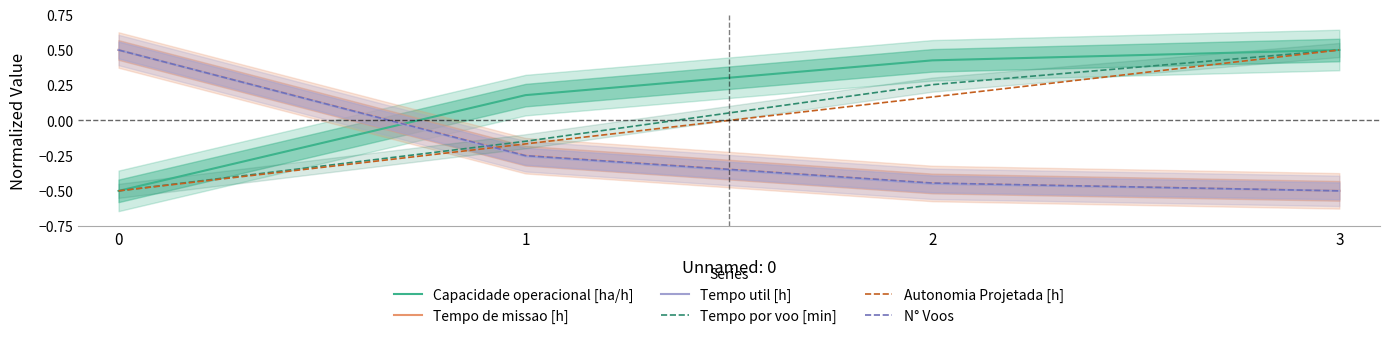

The Capacidade operacional [ha/h] series shows 0.7 at 2. True or false?

False